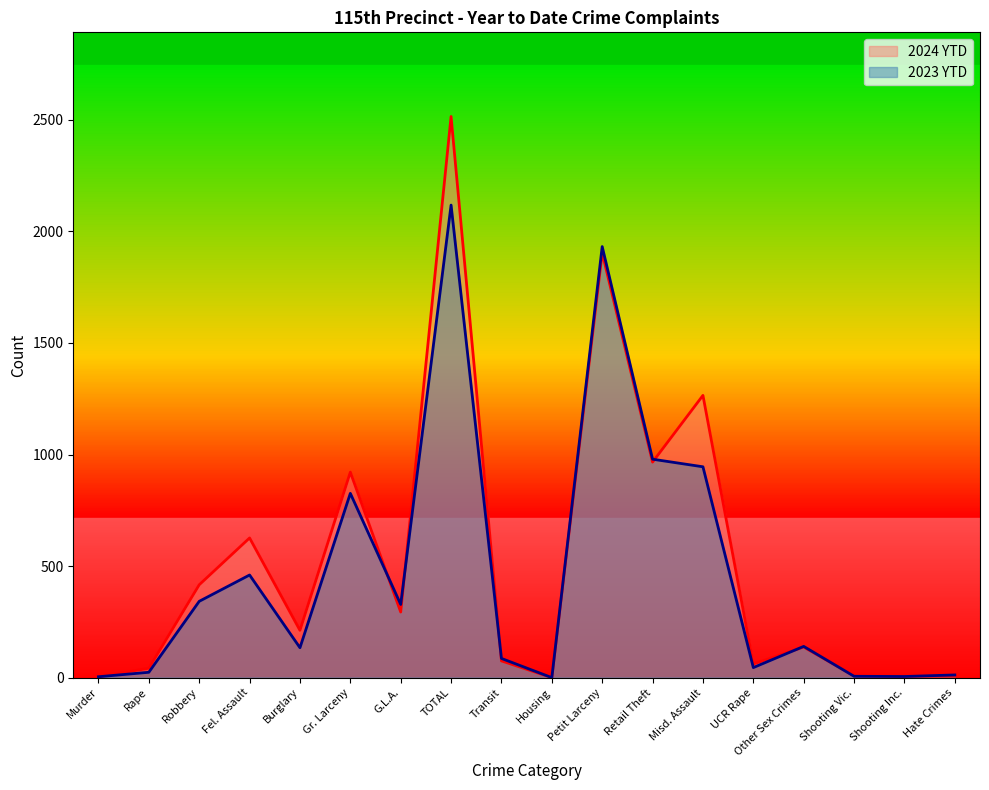

What is the difference between the 2023 YTD values at Misd. Assault and Other Sex Crimes?

805